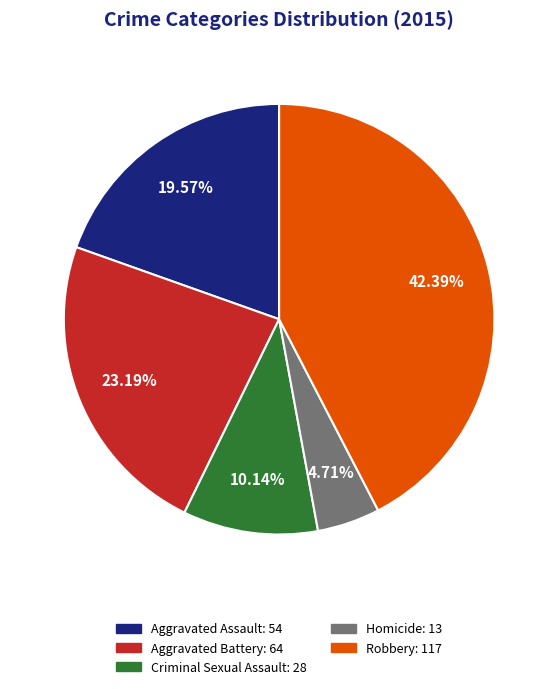

Is there any slice that represents more than half of the pie?

No